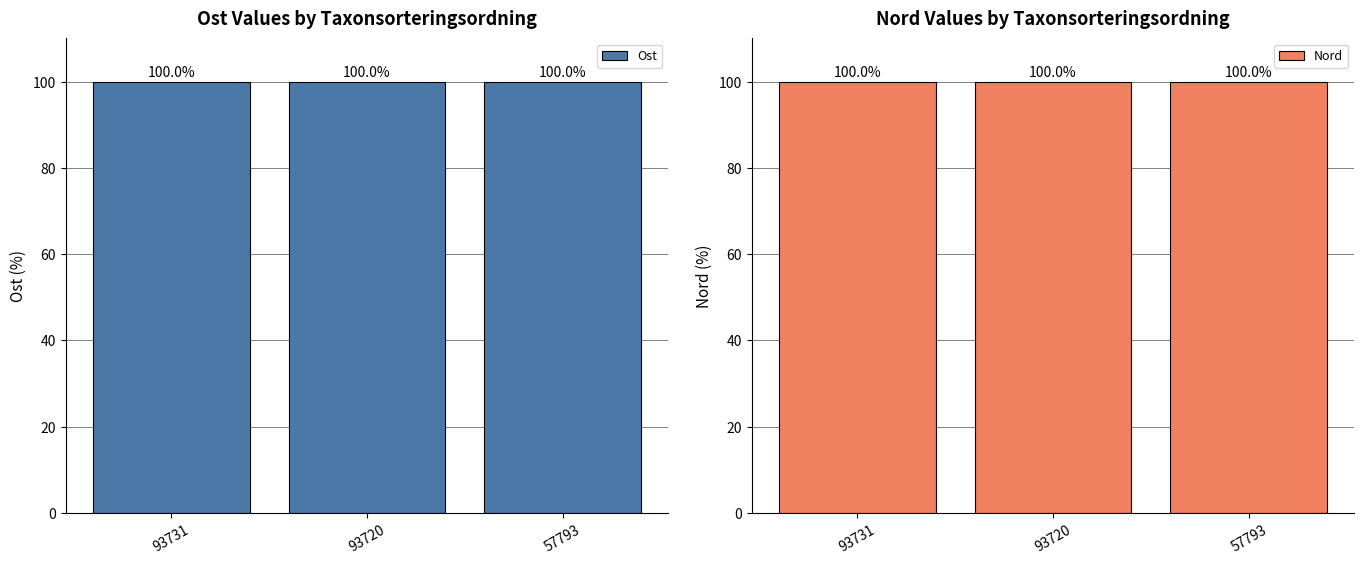

At how many categories does at least one series exceed 99?

3